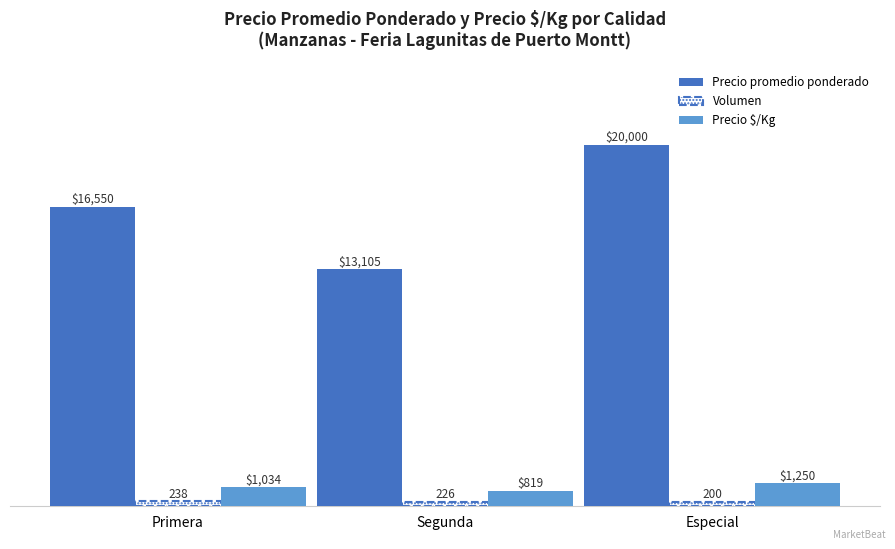

Read the Precio $/Kg value at Segunda, to the nearest 10.

820